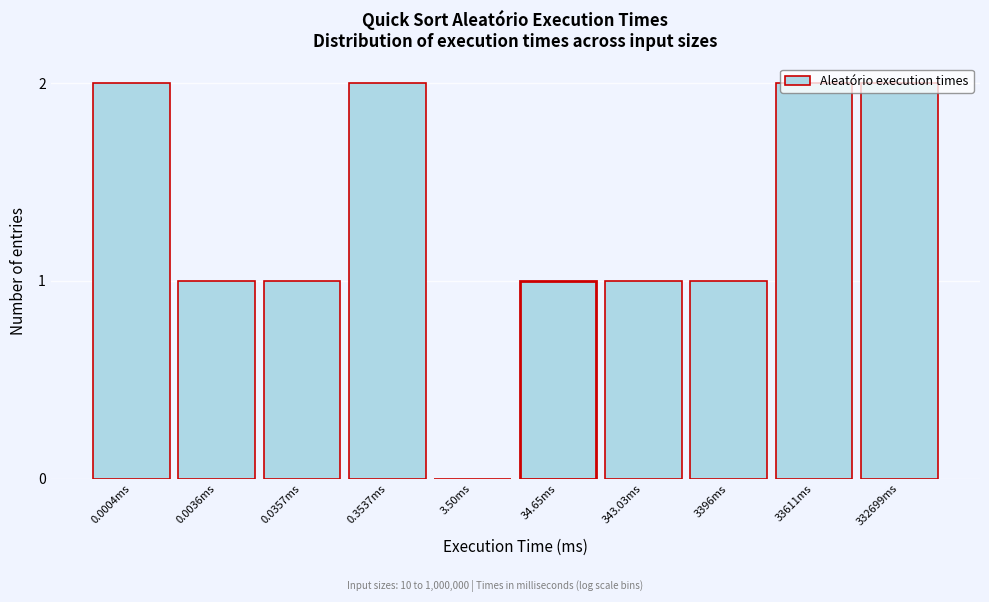

The value at 33611ms is 3. True or false?

False